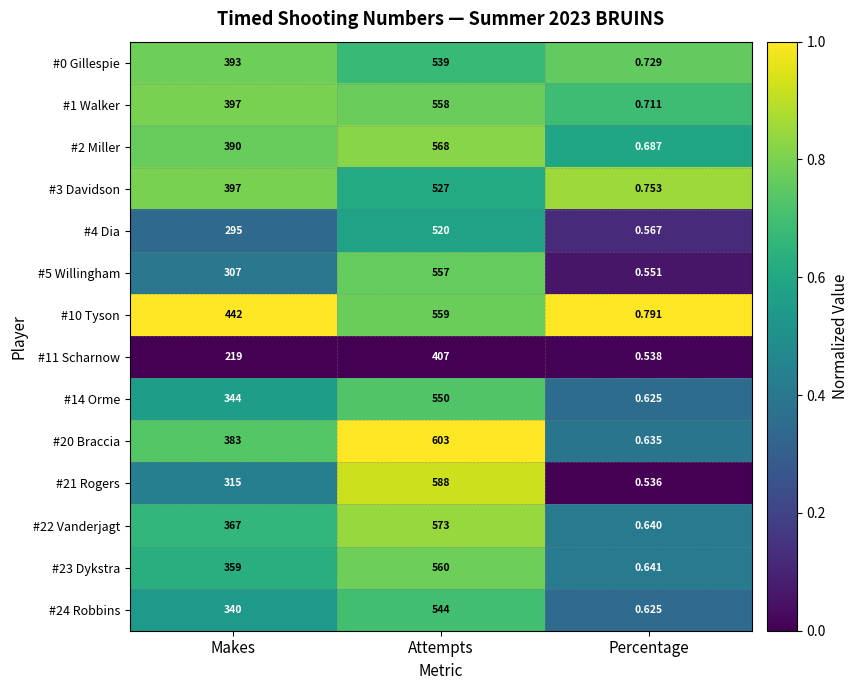

What is the difference between the highest and lowest values at Attempts?

196.0